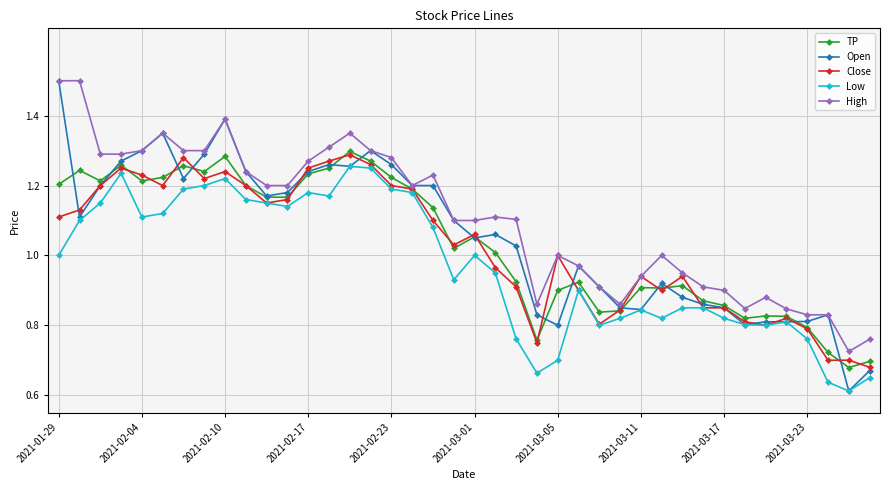

Which series has the largest total across all categories?

High